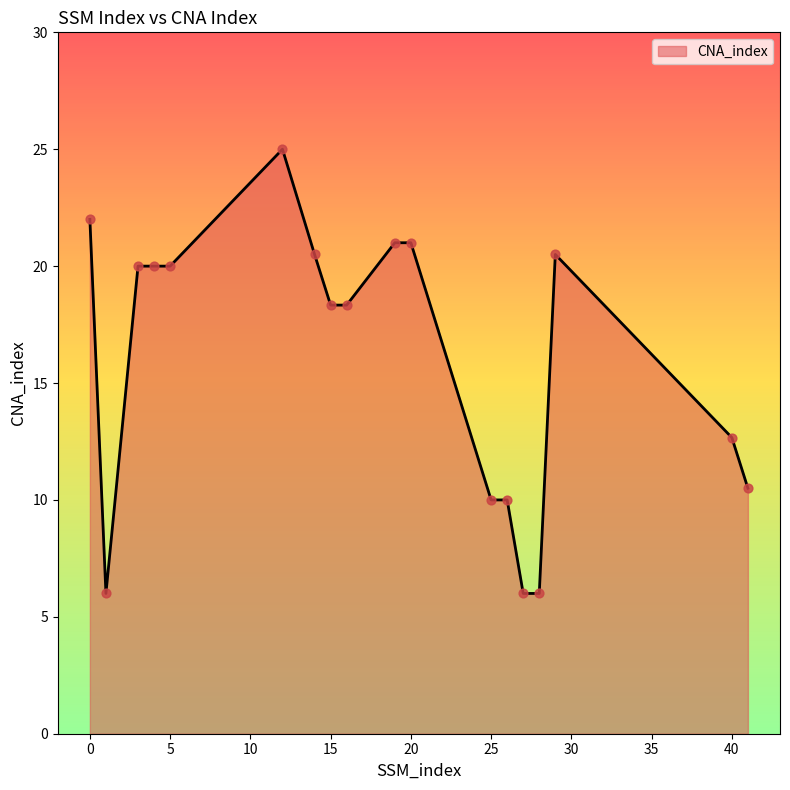

What is the maximum value shown in the chart?

25.0